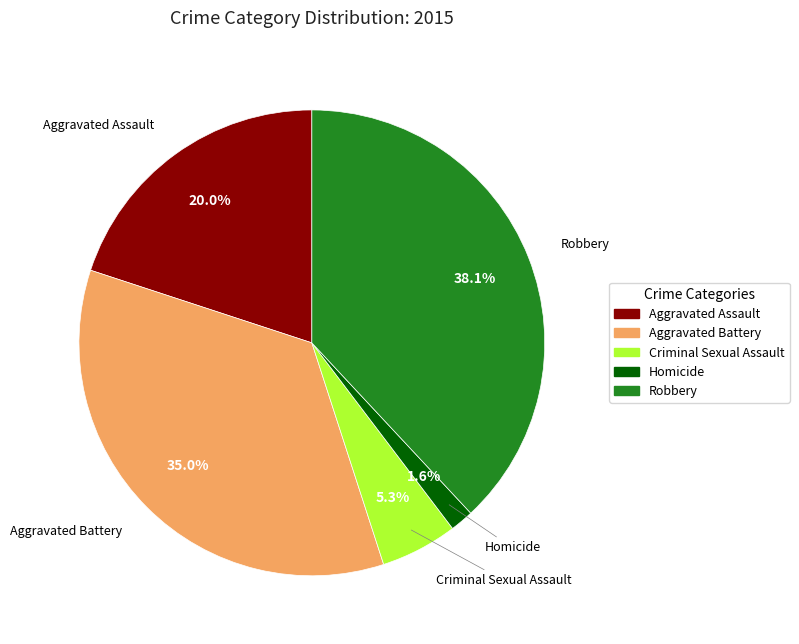

Is Homicide the majority of the pie?

No